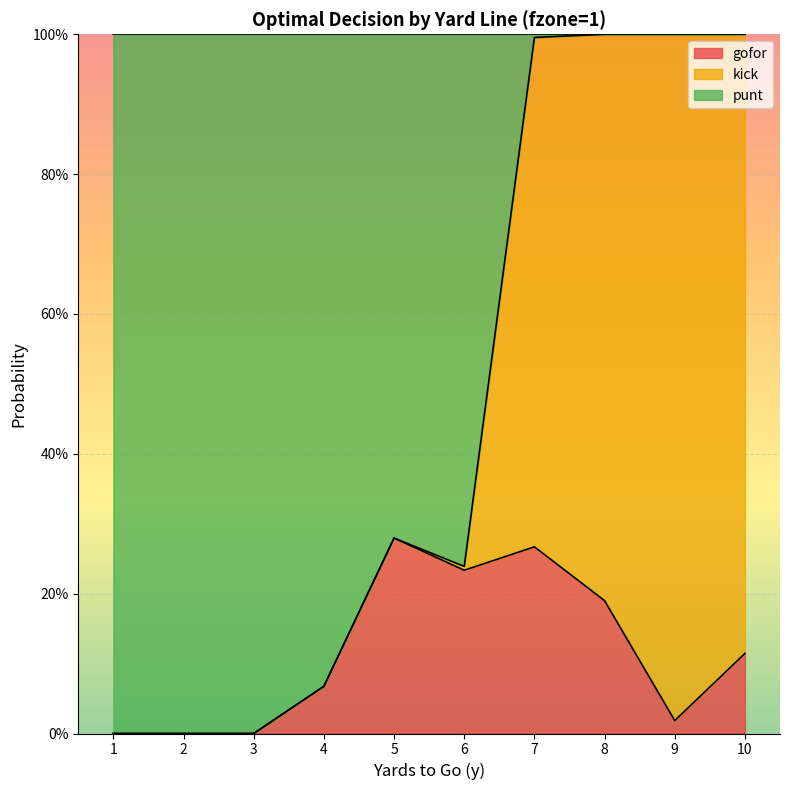

At which category does gofor reach its first local valley?

6